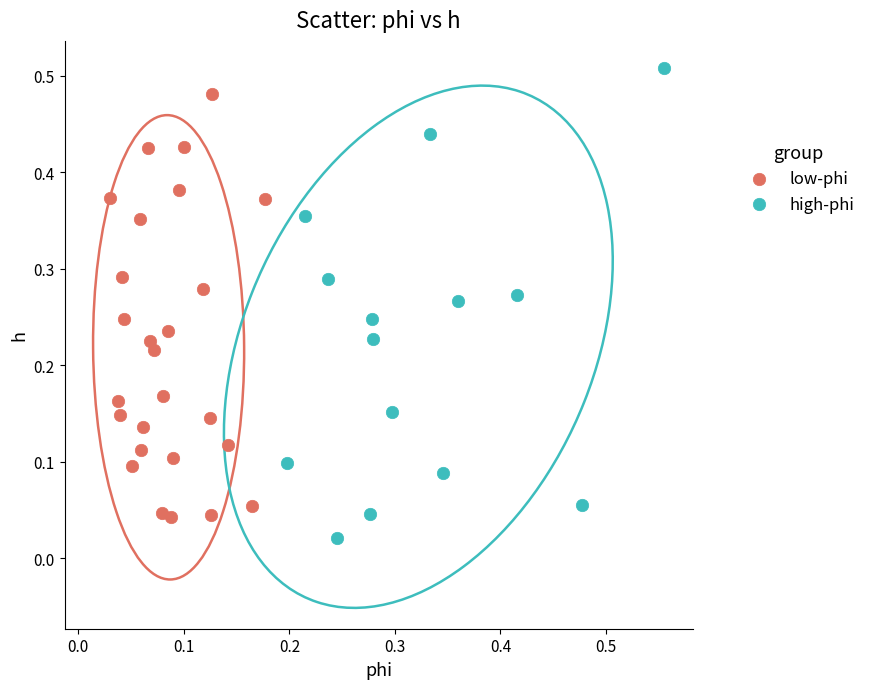

Which series has the widest spread of Y values?

high-phi